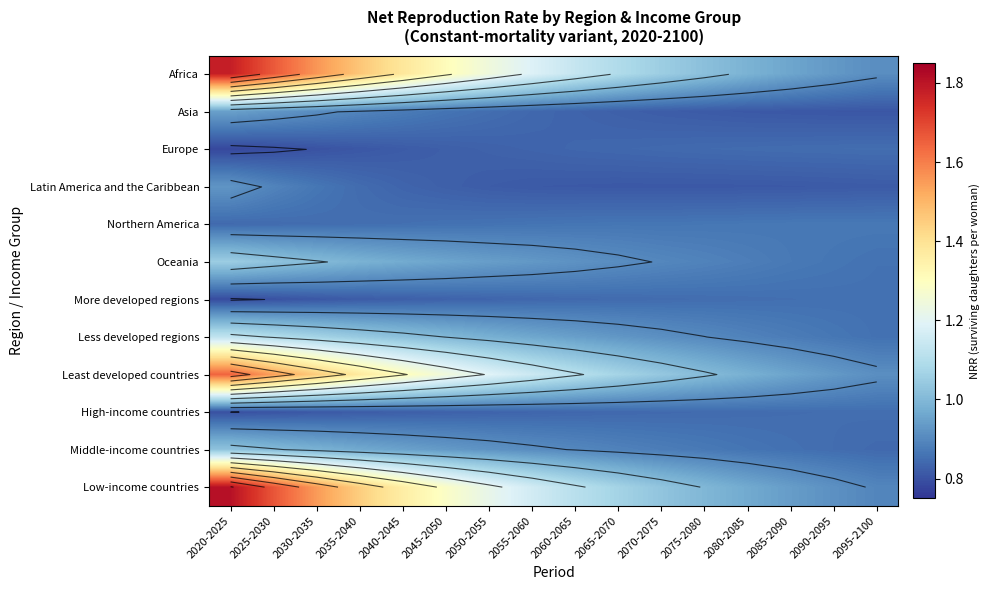

Which category has the lowest value in the Oceania series?

2095-2100